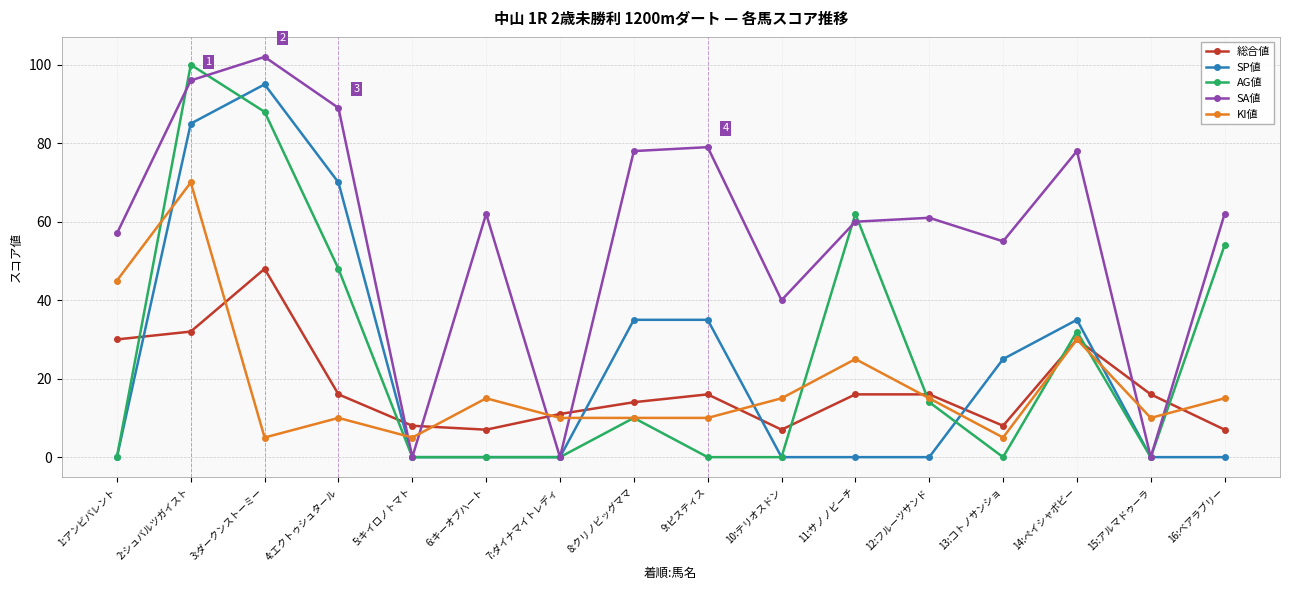

How many values in the SA値 series are below 62?

8